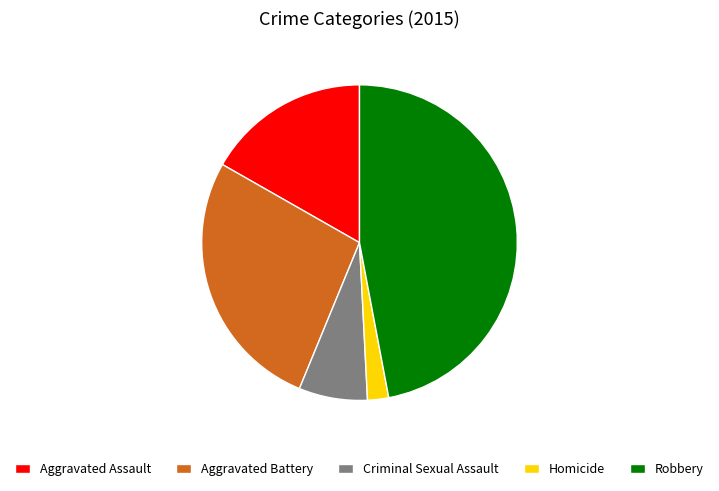

Does any single category account for the majority?

No